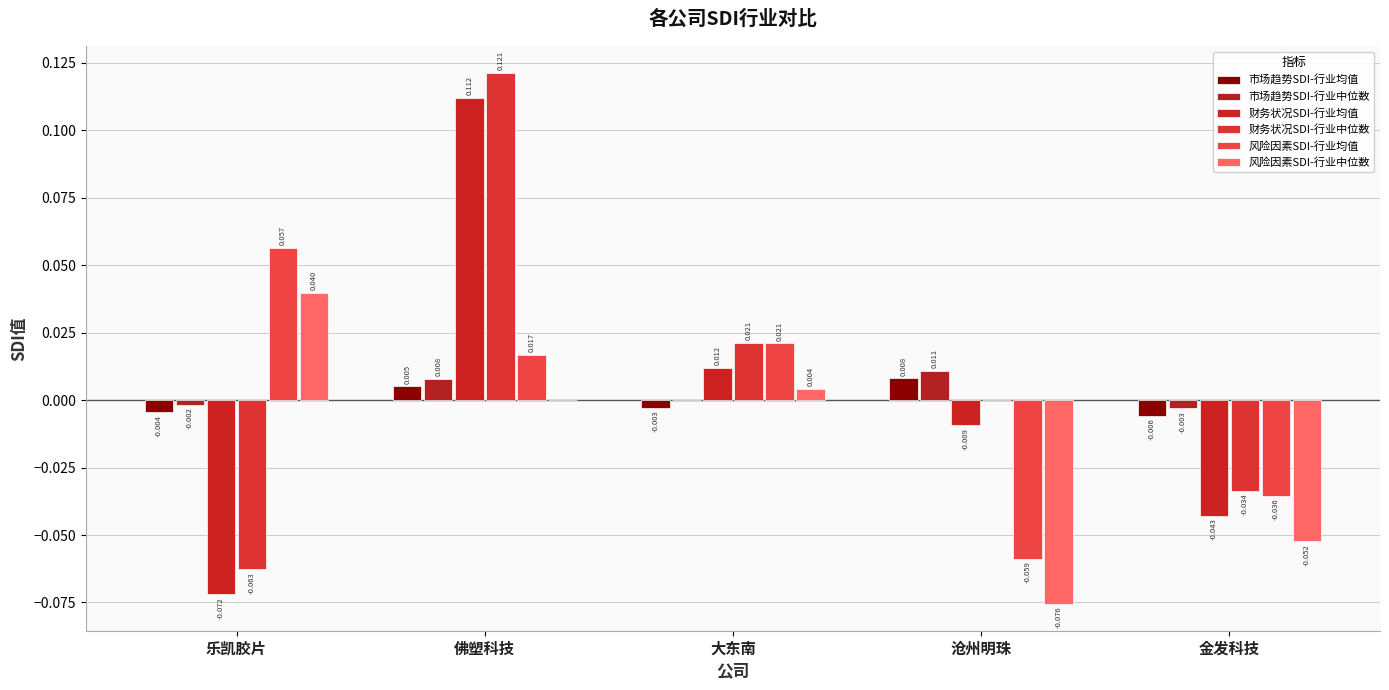

What is the spread (max minus min) of values at 沧州明珠?

0.1